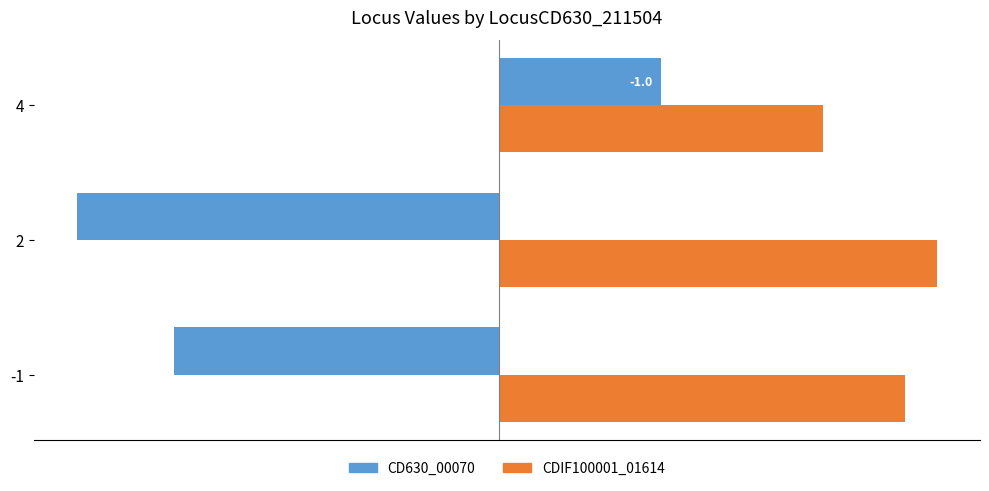

The value of CDIF100001_01614 at -1 is 1.0. True or false?

False